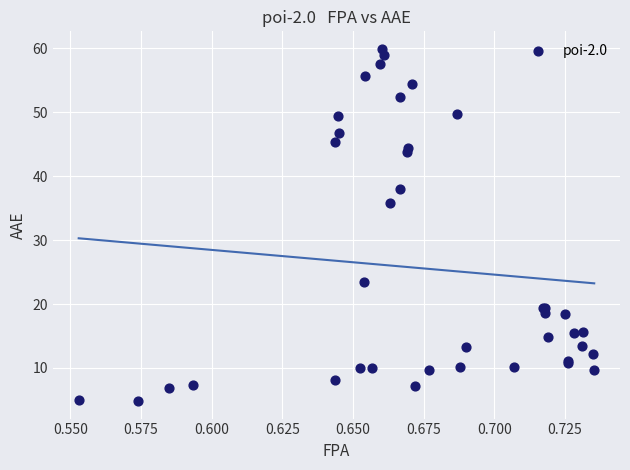

What Y value in the scatter plot is closest to 32?

35.8